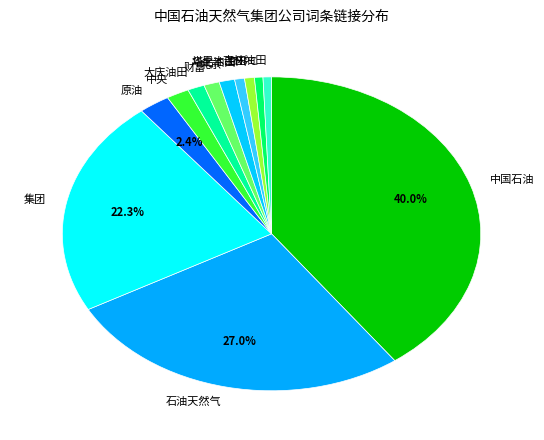

Approximately how many times larger is the value at 中央 compared to CNPC?

2.7